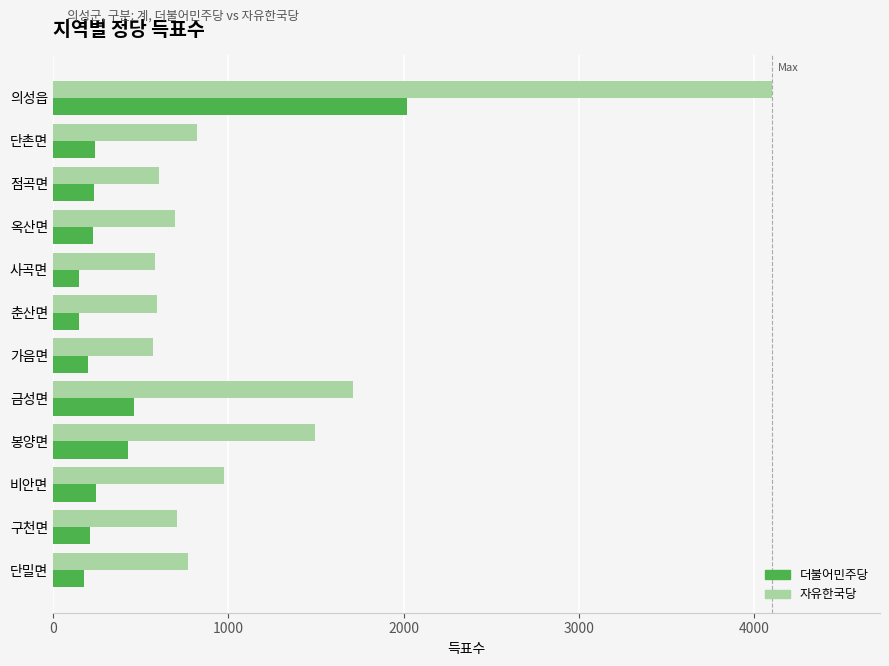

What is the minimum value for 더불어민주당?

146